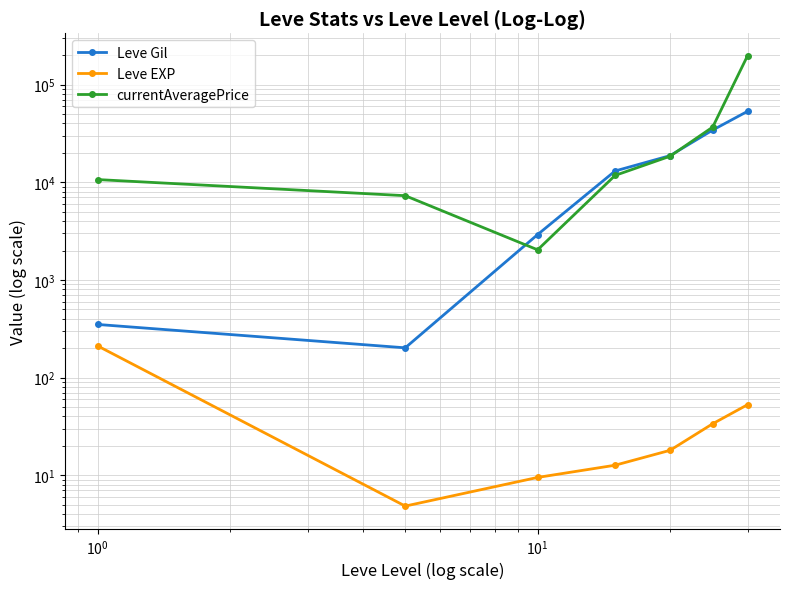

What is the average value of the Leve Gil series?

17519.9